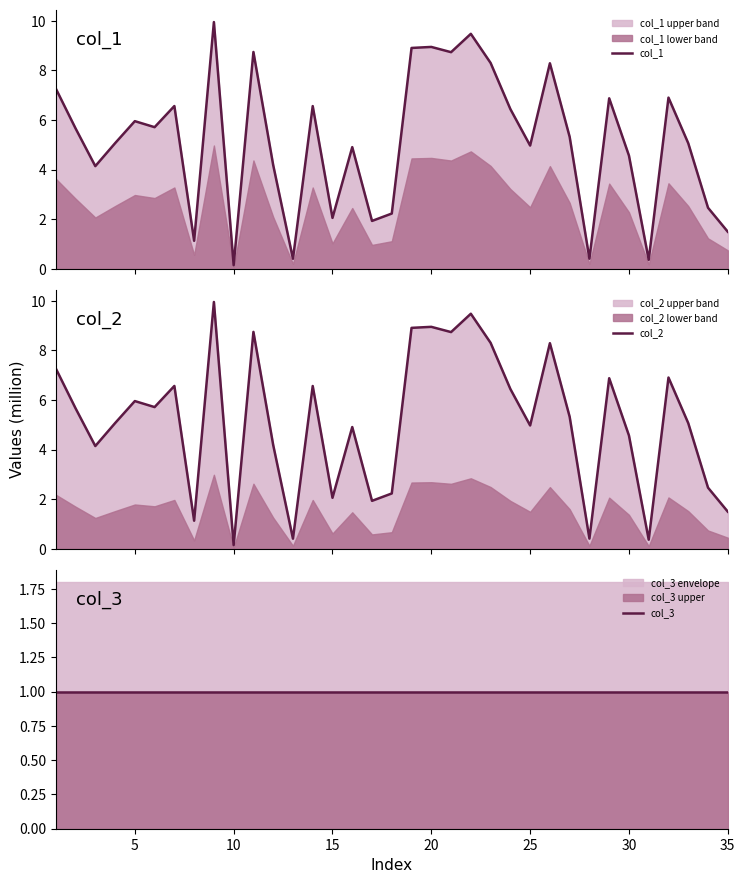

What is the highest value of the col_1 series?

10.0